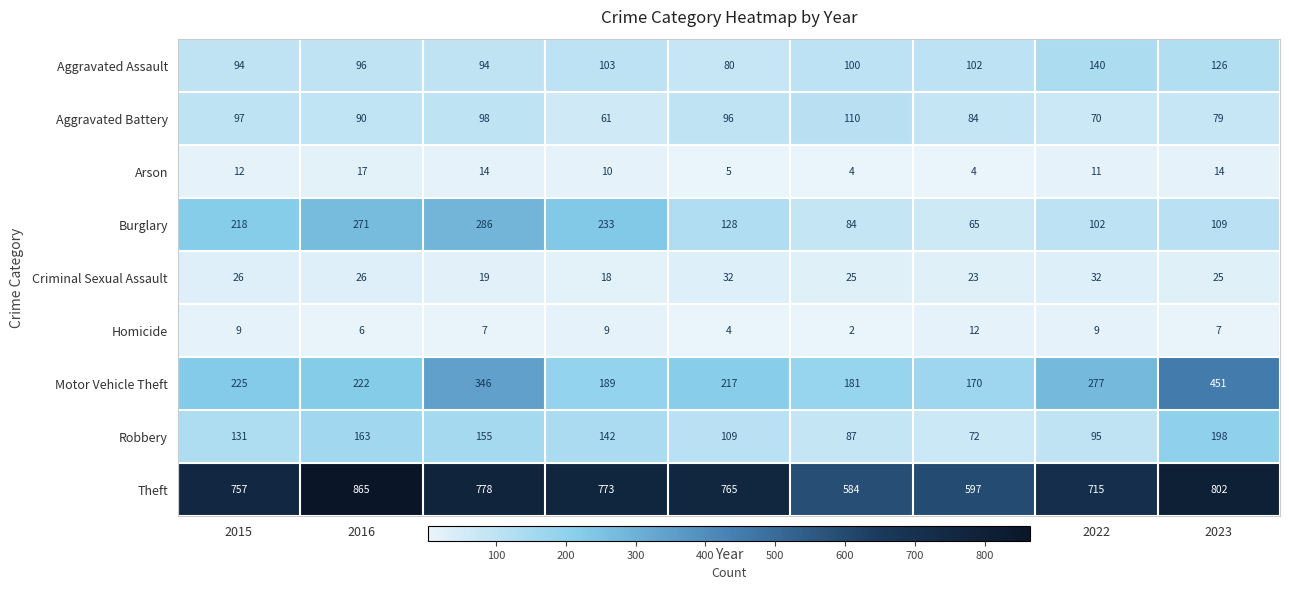

Between 2020 and 2021, which series saw the biggest shift?

Aggravated Battery